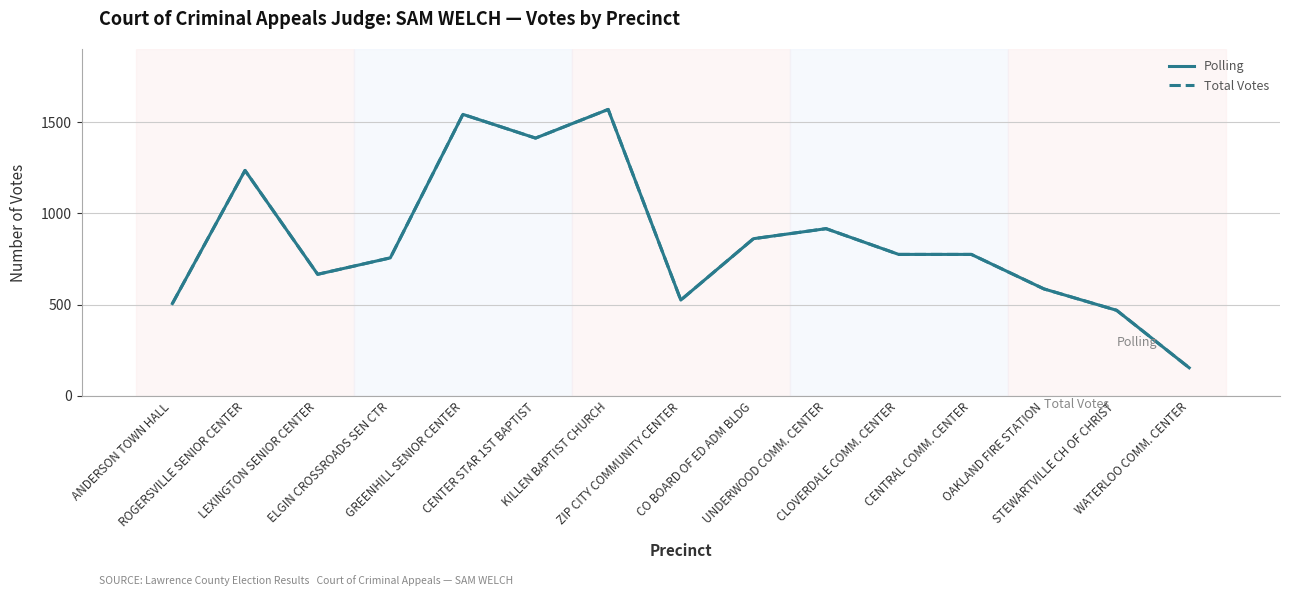

At which category does Polling reach its first local valley?

LEXINGTON SENIOR CENTER